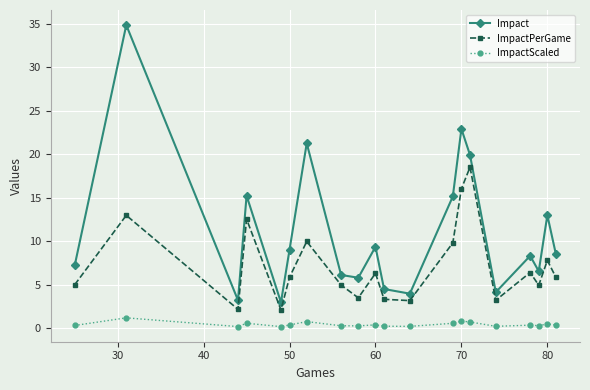

How many interior local valleys does the Impact series have?

6